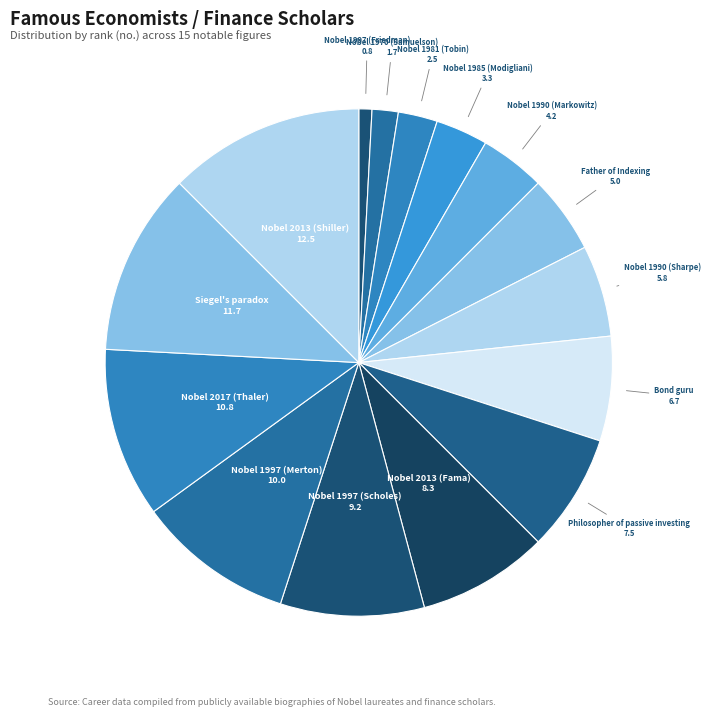

How many segments does this pie chart have?

15